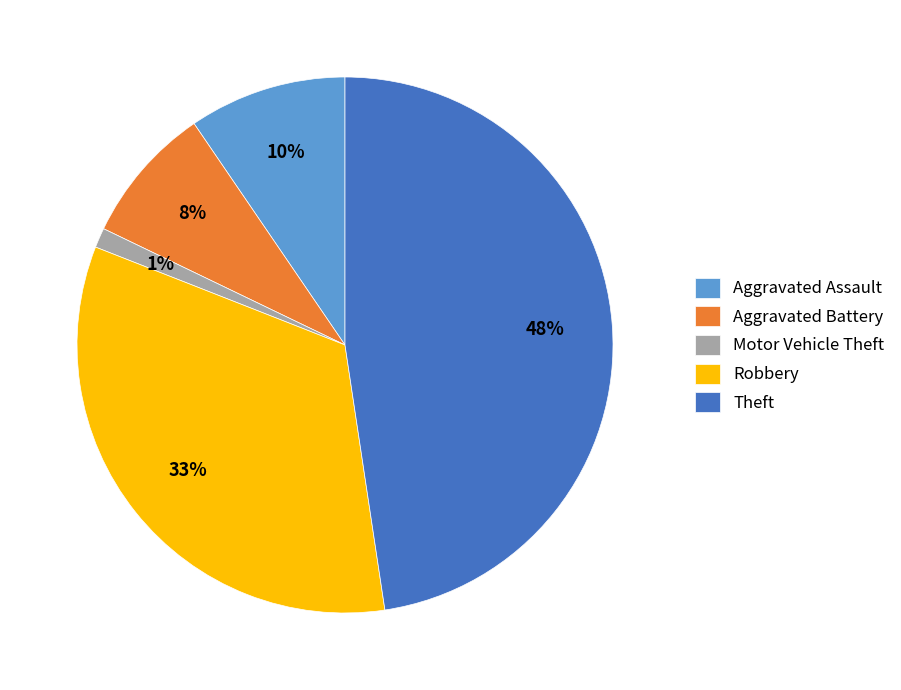

Combined, do Robbery and Motor Vehicle Theft account for over 50%?

No